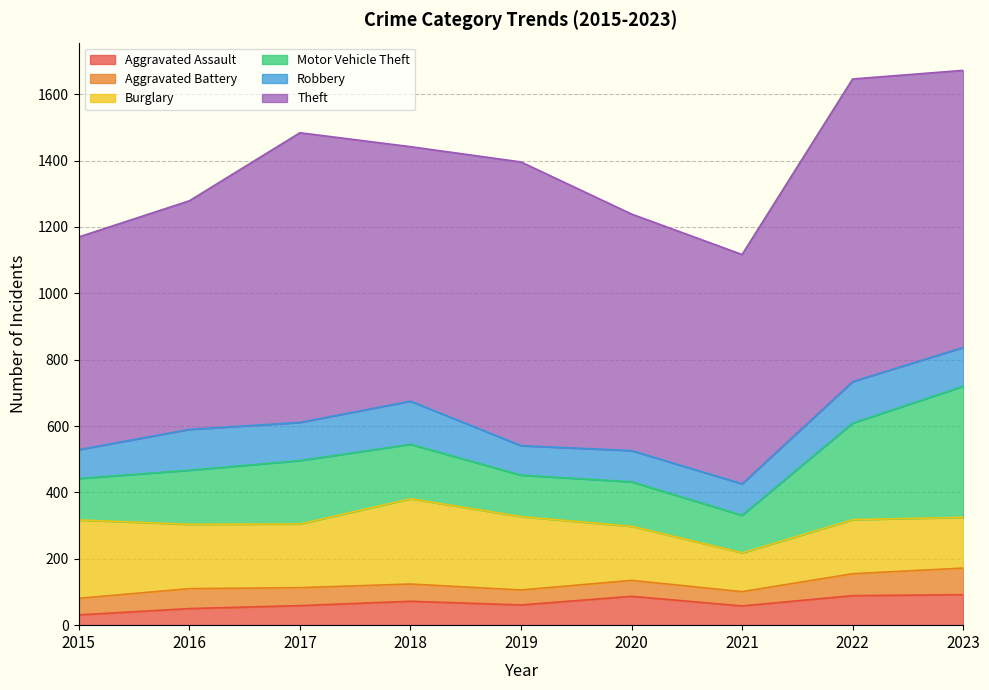

Between 2015 and 2022, which is larger?

2022